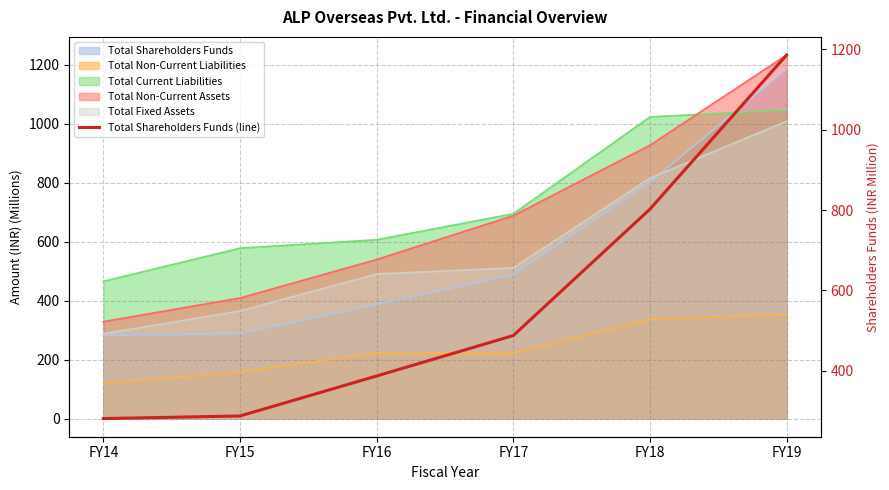

Reading left to right, list all the values displayed in this chart.

FY14=281.8	FY15=288.2	FY16=387.6	FY17=488.1	FY18=802.1	FY19=1185.1